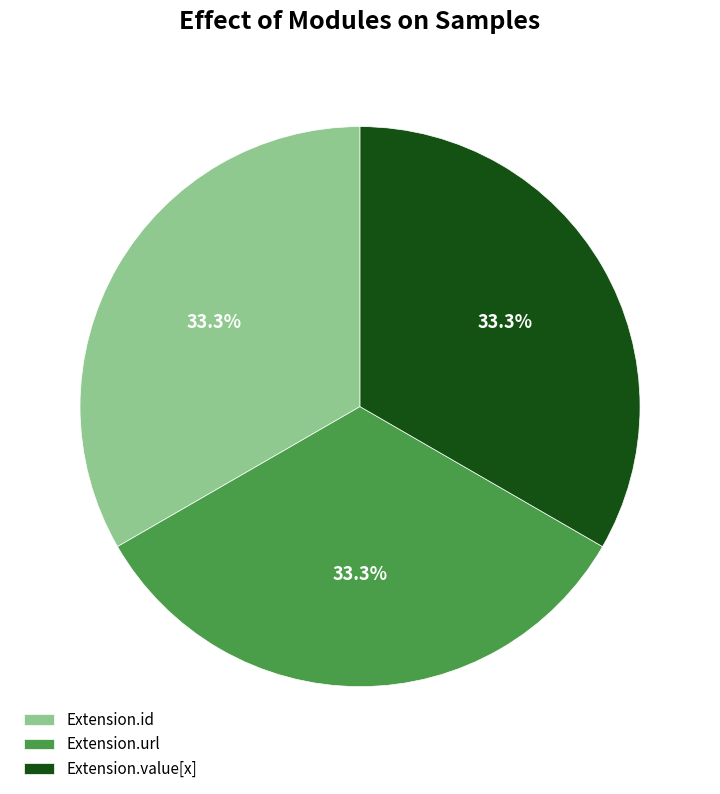

What is the ratio of the value at Extension.id to the value at Extension.url?

1.0